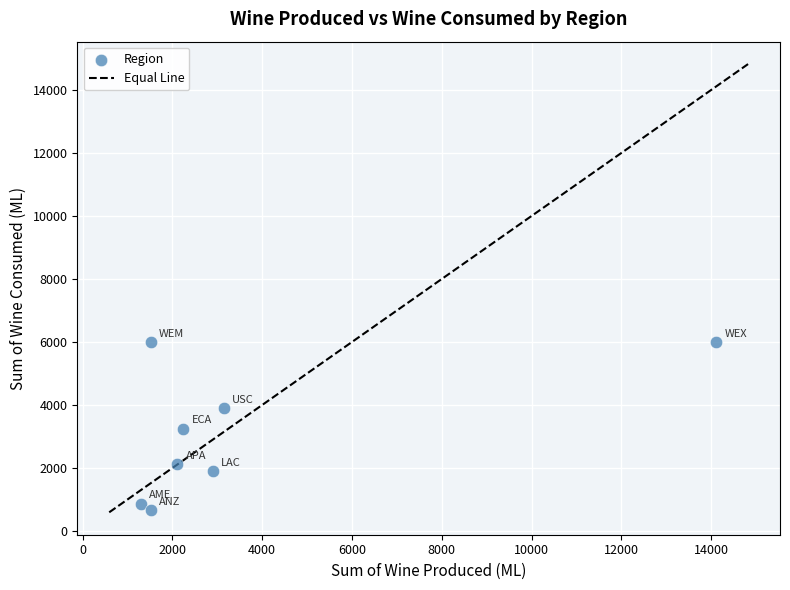

What is the average X value?

3605.1